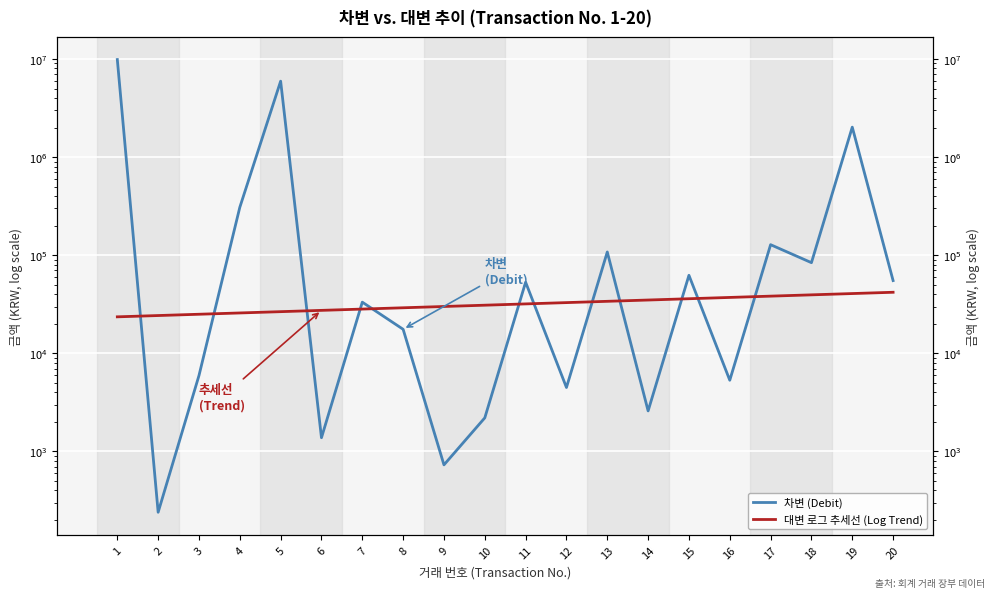

Reading right to left, list all the values displayed in this chart.

차변 (Debit): 55140.0	2019490.0	83960.0	128040.0	5320.0	62414.0	2590.0	107899.0	4486.0	53064.0	2200.0	730.0	17578.0	33231.0	1380.0	5941172.0	307752.0	5940.0	240.0	9866638.0
대변 로그 추세선 (Log Trend): 41921.8	40668.7	39453.1	38273.8	37129.7	36019.9	34943.2	33898.7	32885.4	31902.4	30948.8	30023.7	29126.3	28255.6	27411.0	26591.7	25796.8	25025.7	24277.7	23552.0